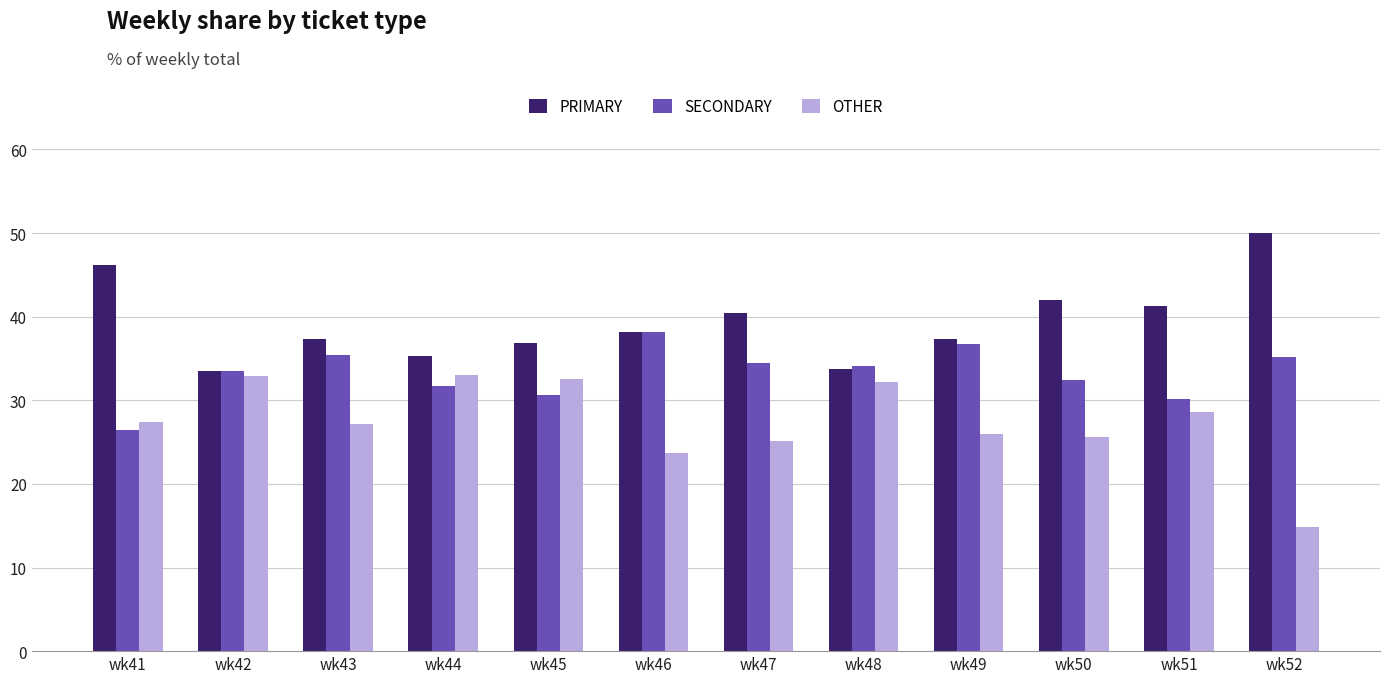

Rank the series by their average value, from lowest to highest.

OTHER, SECONDARY, PRIMARY